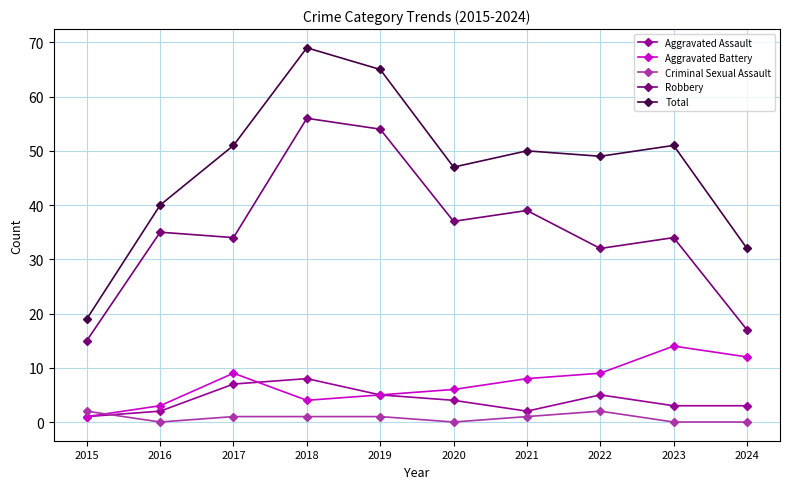

Does the chart have visible grid lines?

Yes